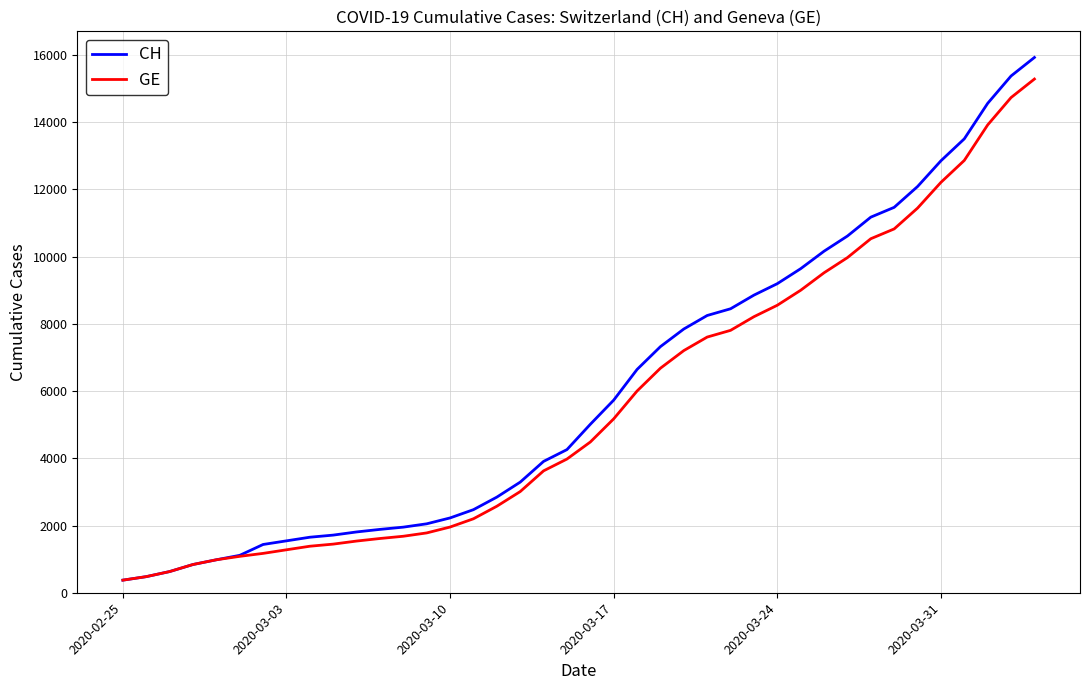

What is the smallest value displayed?

375